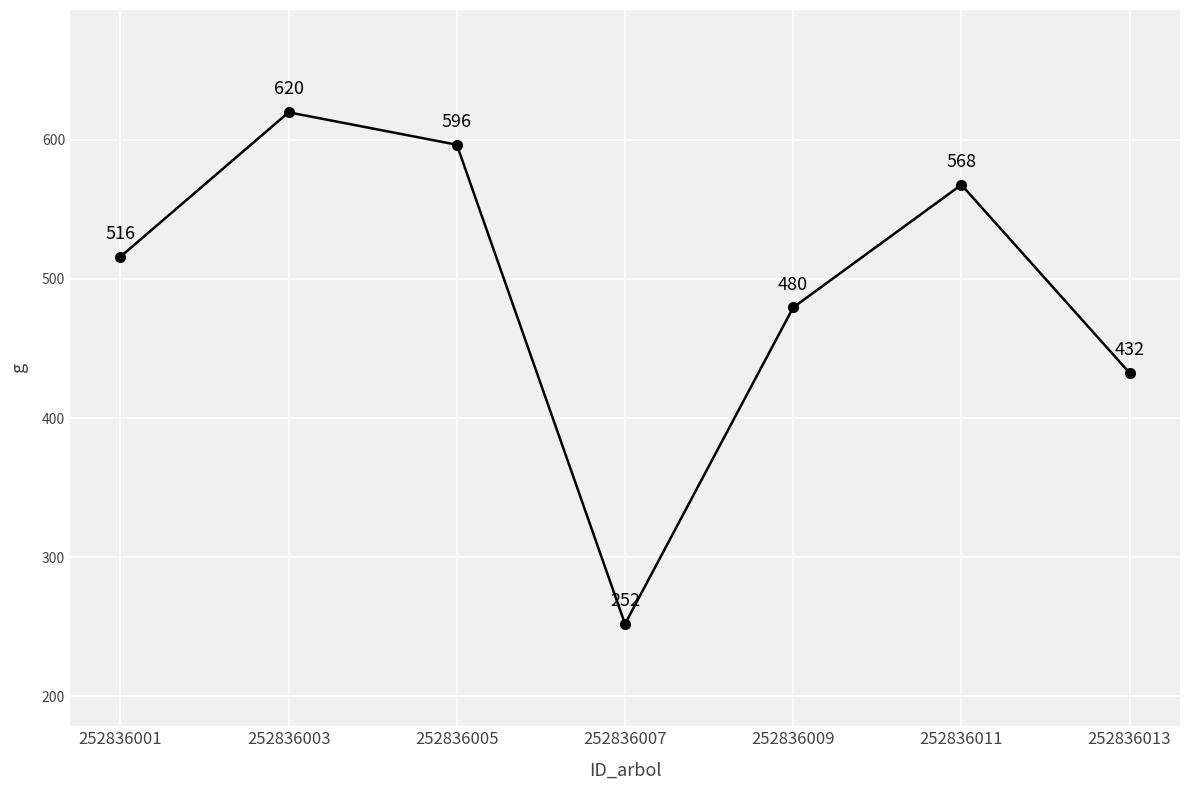

How many categories are shown in the chart?

7